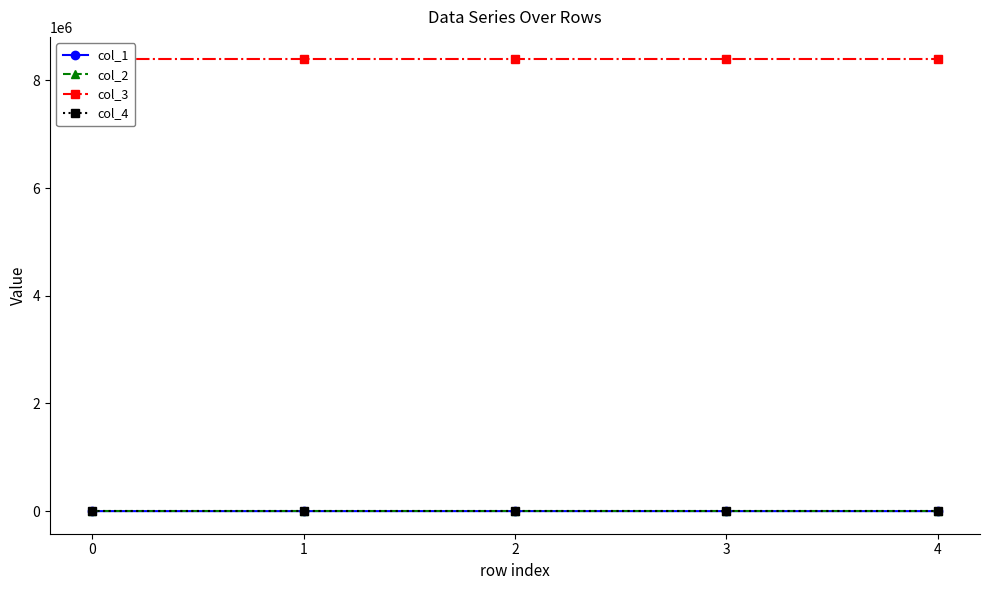

The value of col_4 at 0 is 0.0. True or false?

True